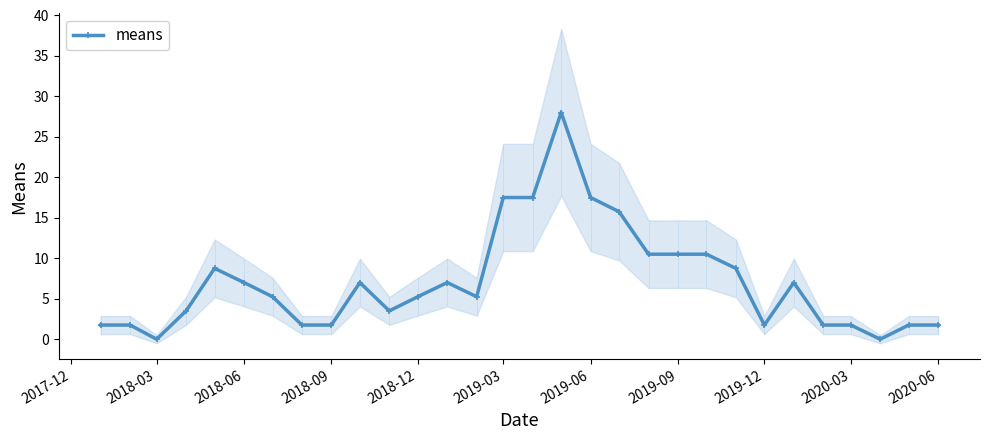

True or false: means has more than 2 interior local peaks.

True